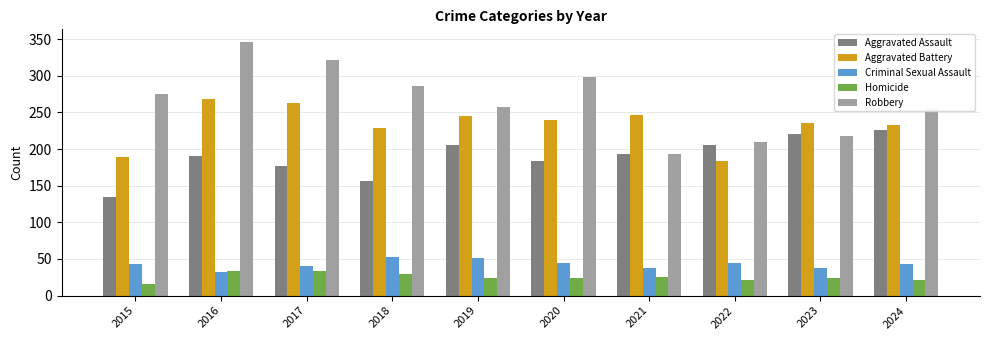

What is the value of the Homicide bar at the 5th from the left?

24